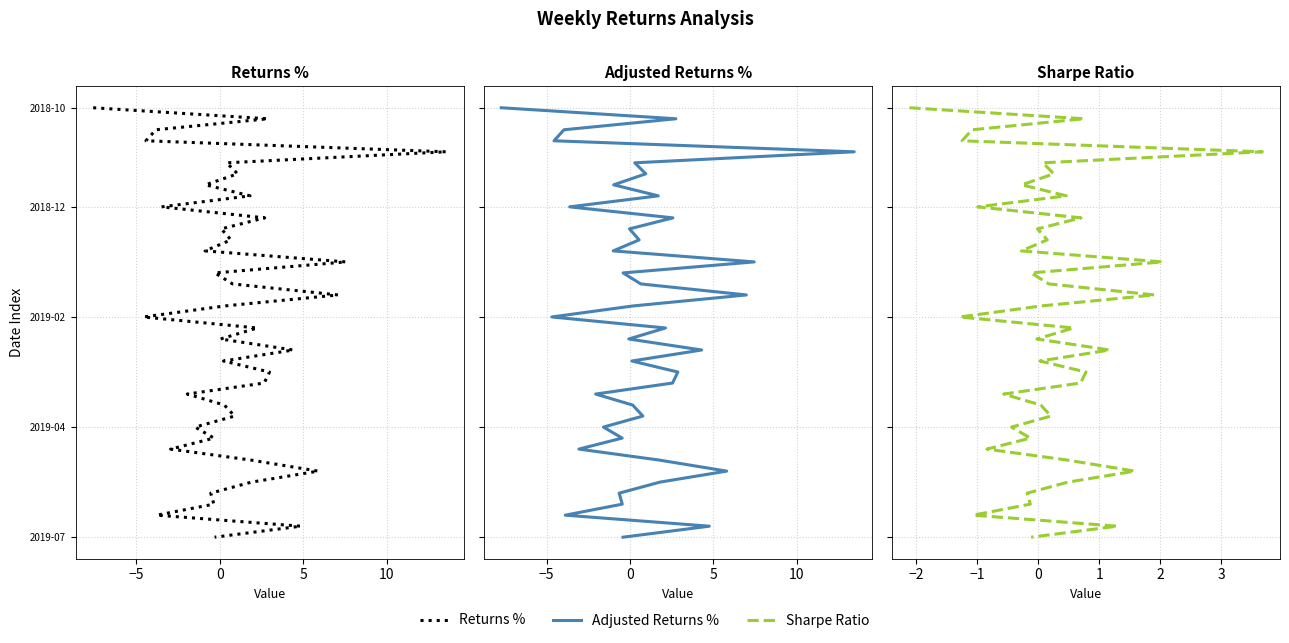

Count the number of data series in this chart.

3